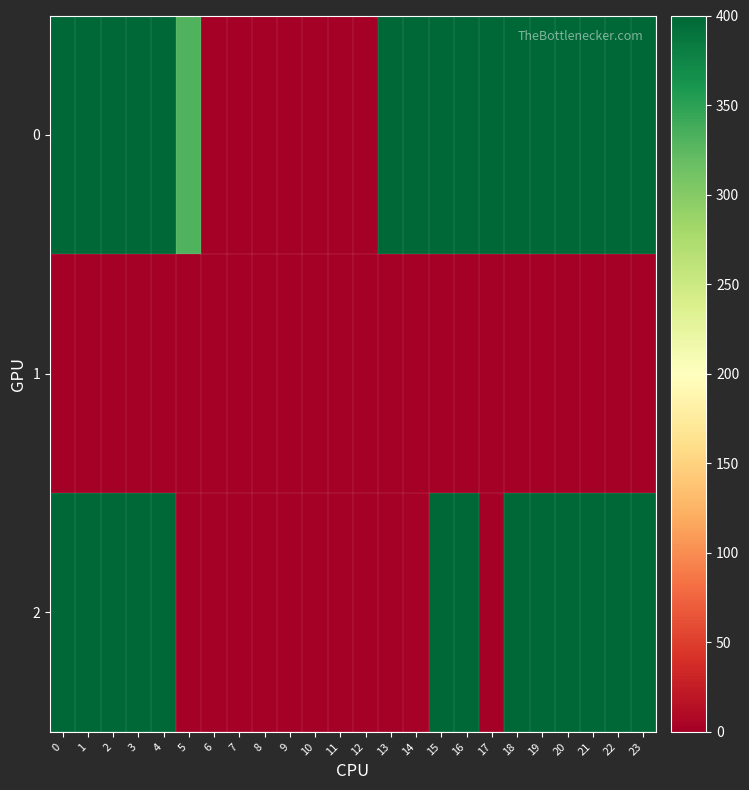

Between 3 and 14, which series saw the biggest shift?

2